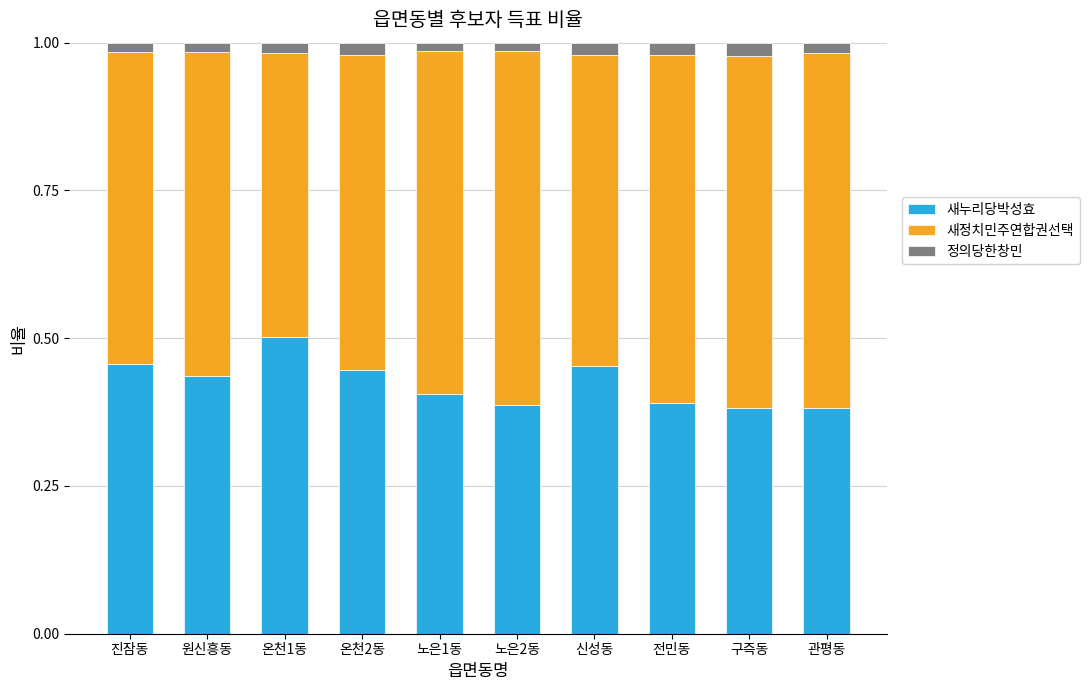

Count the 새누리당박성효 values in the range 0 to 1.

10